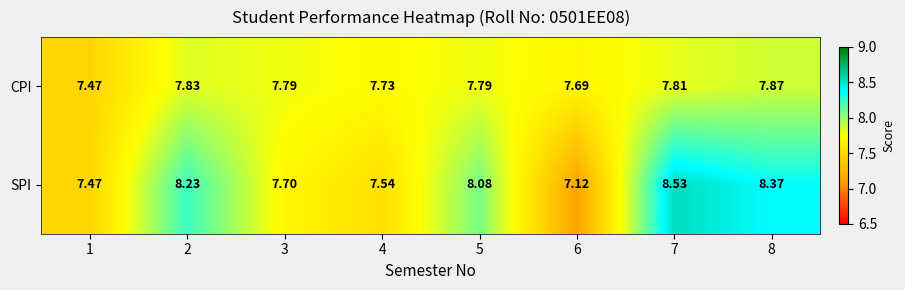

Rank the series at 8 from lowest to highest value.

CPI, SPI